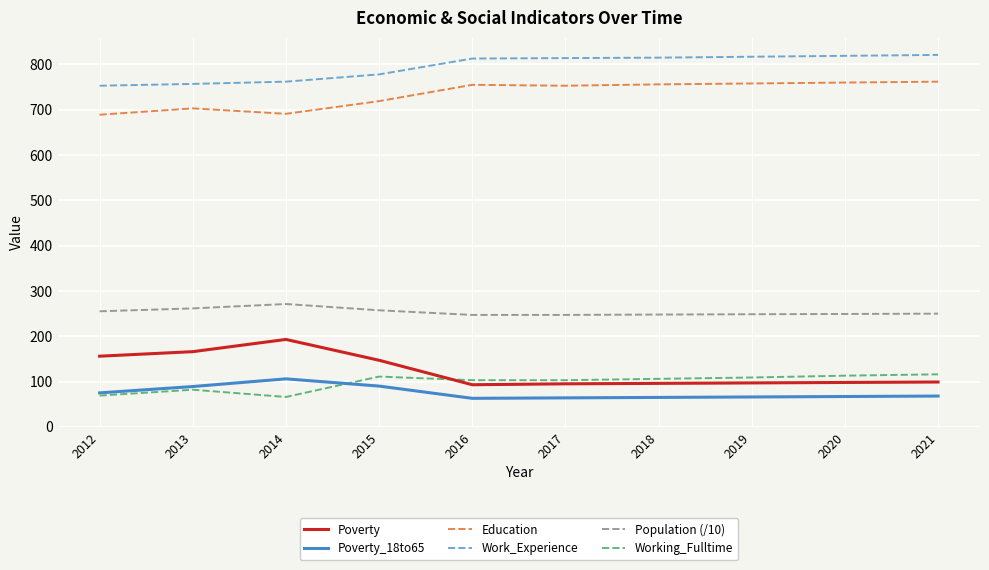

How many categories are shown in the chart?

10